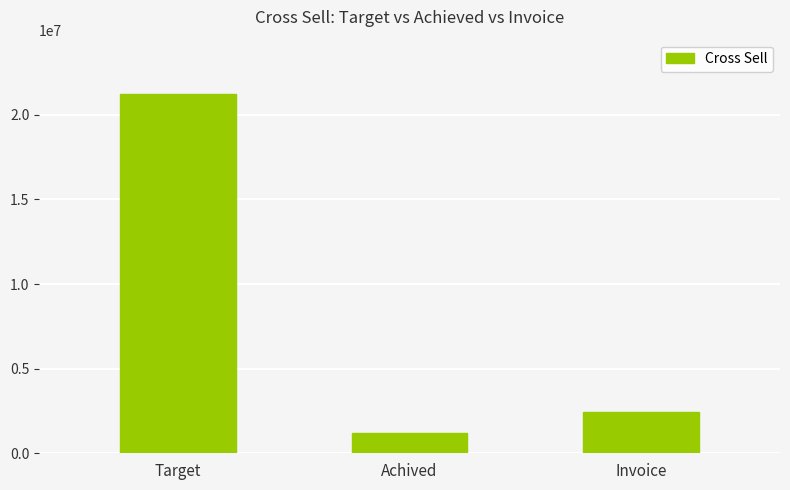

Reading left to right, list all the values displayed in this chart.

21251888.0	1222136.4	2466483.0